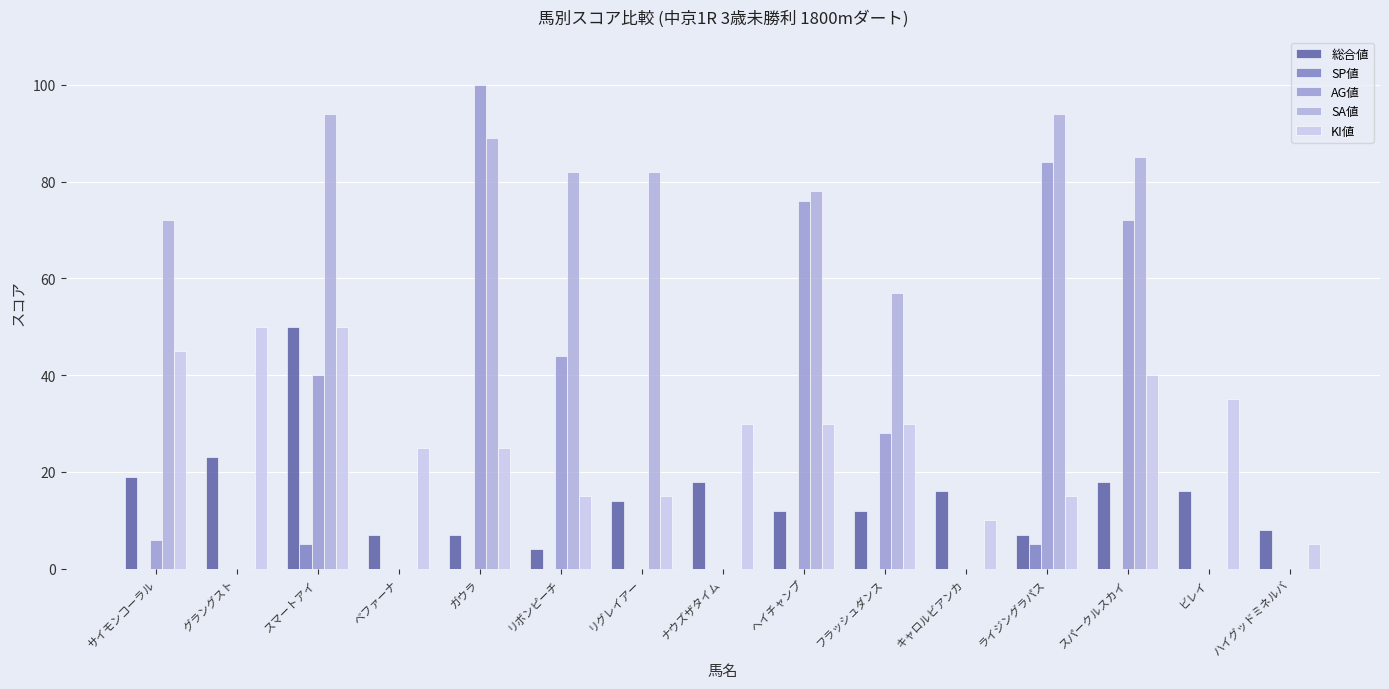

Which series changed the most between フラッシュダンス and ビレイ?

SA値